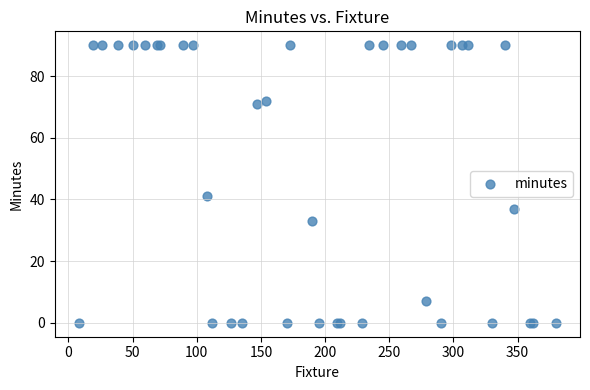

What Y value in the scatter plot is closest to 45?

41